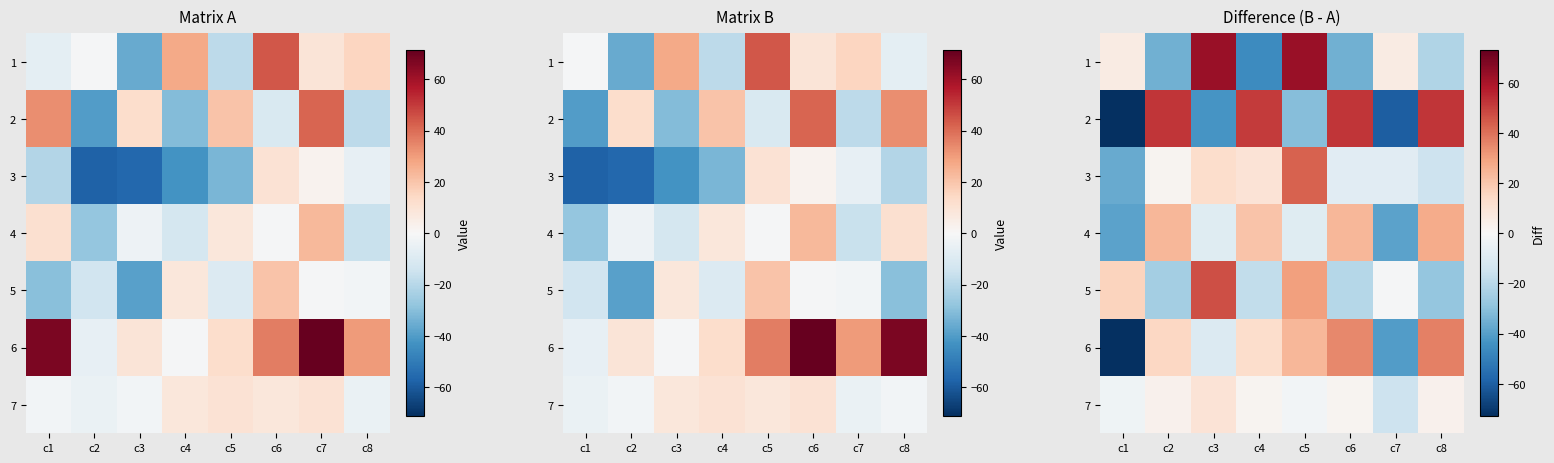

What is the total value across all series at c1?

-203